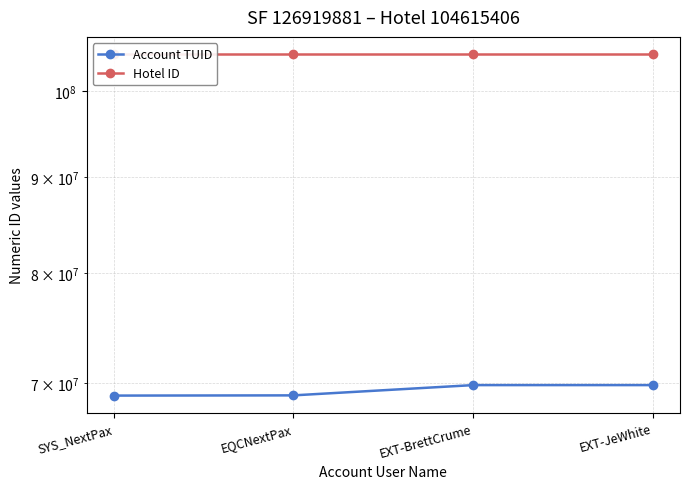

At how many categories does at least one series exceed 86154859?

4